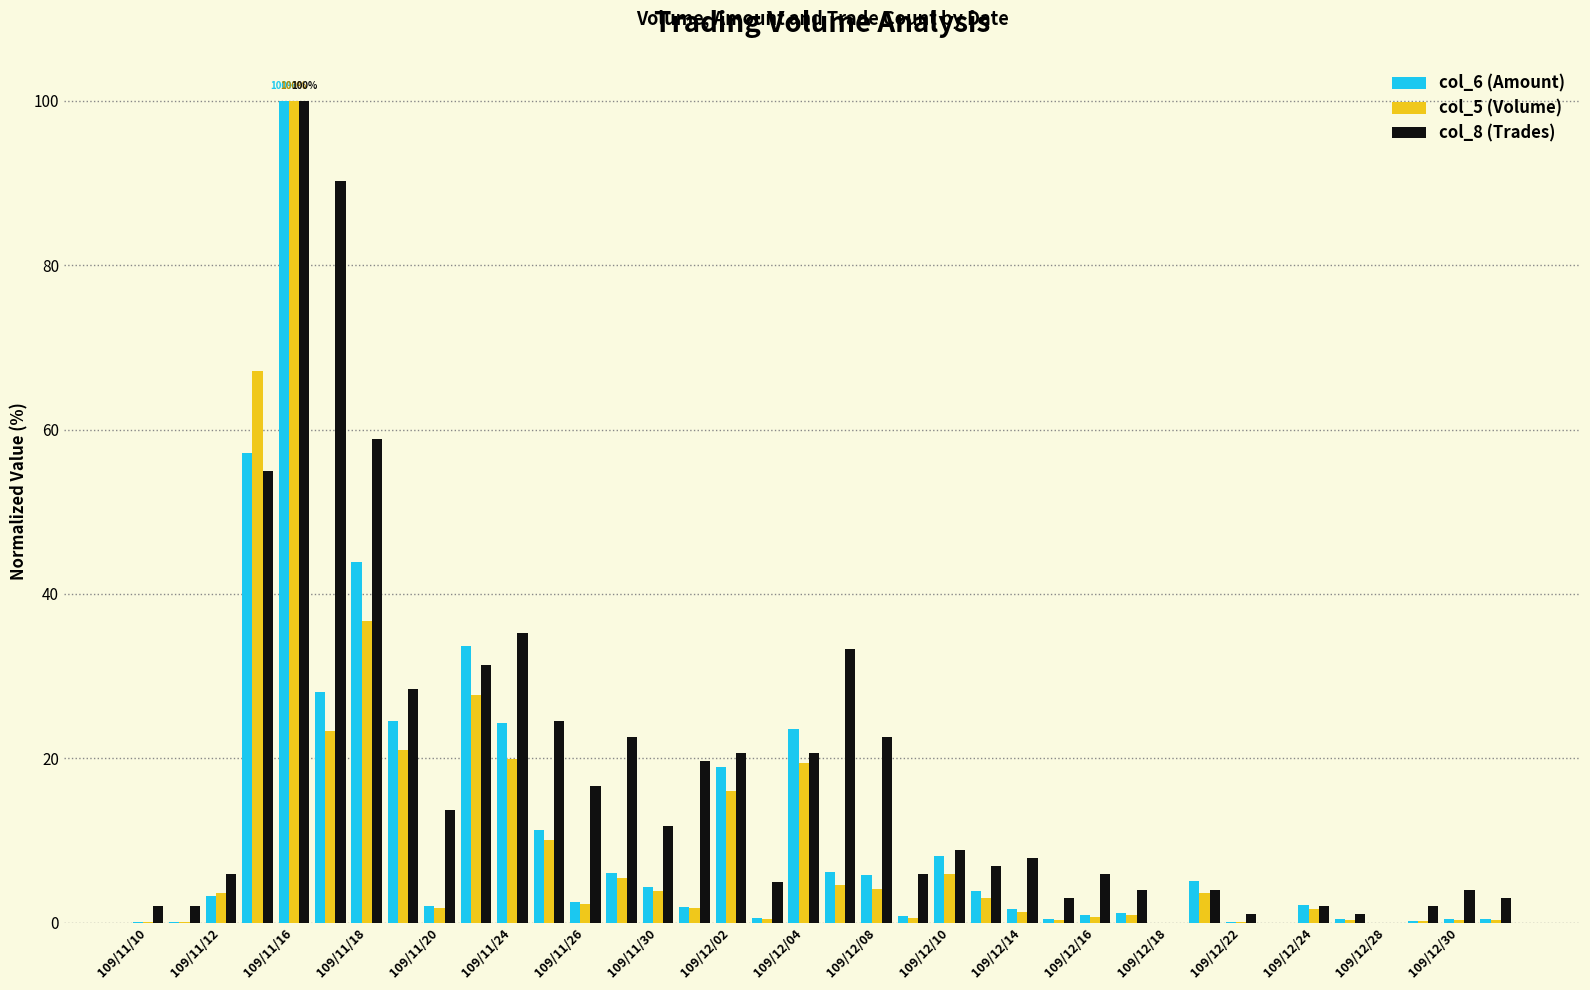

What is the sum of all col_6 (Amount) values?

423.6